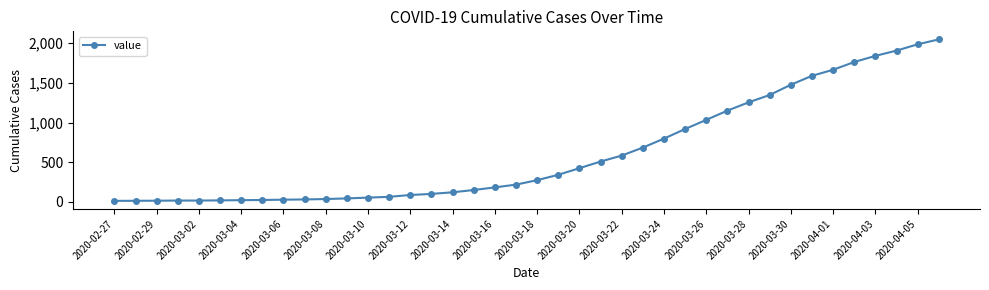

What is the difference between the second highest and minimum values?

1974